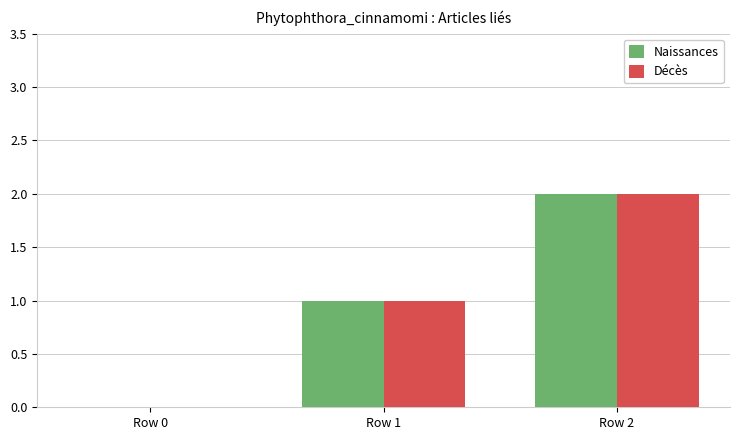

What is the sum of all Naissances values?

3